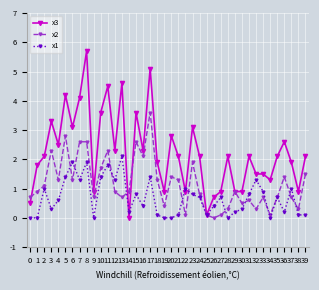

True or false: x3 has more than 0 interior local peaks.

True